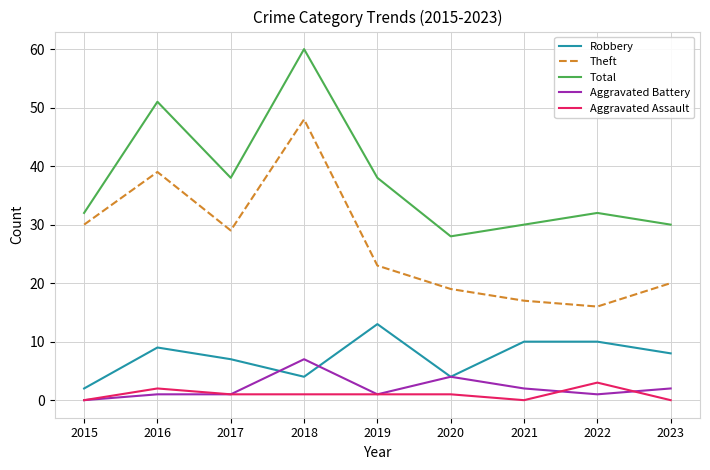

True or false: Aggravated Assault and Theft intersect in this chart.

False